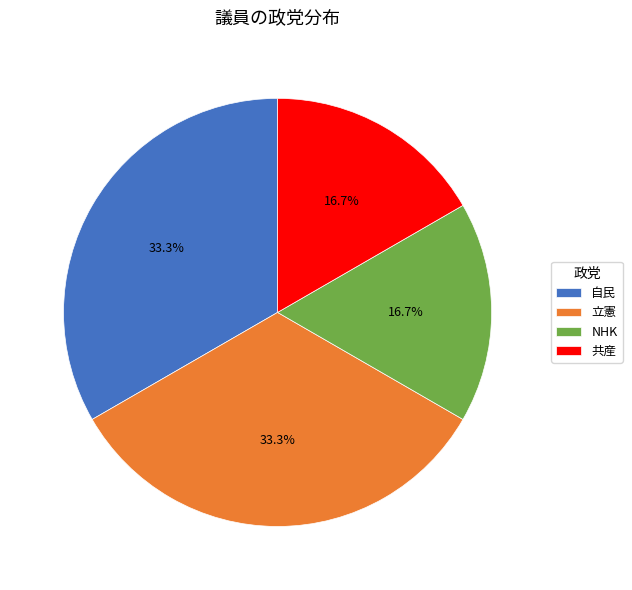

Does any single category account for the majority?

No